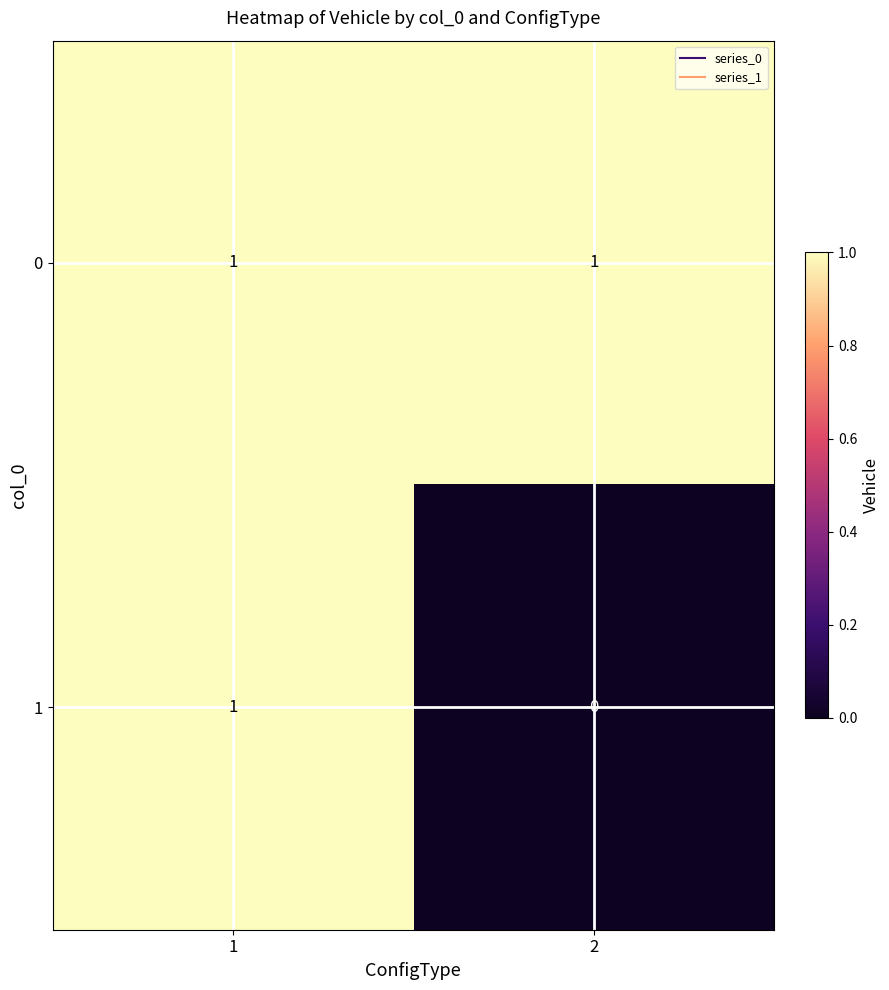

Reading left to right, extract all data points from this chart.

0: 1	1
1: 1	0